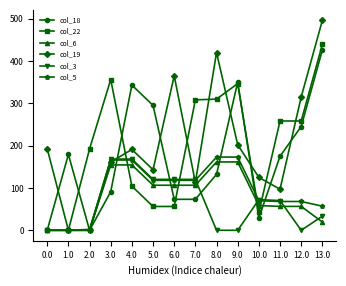

The col_19 series shows 175.1 at 8.0. True or false?

False